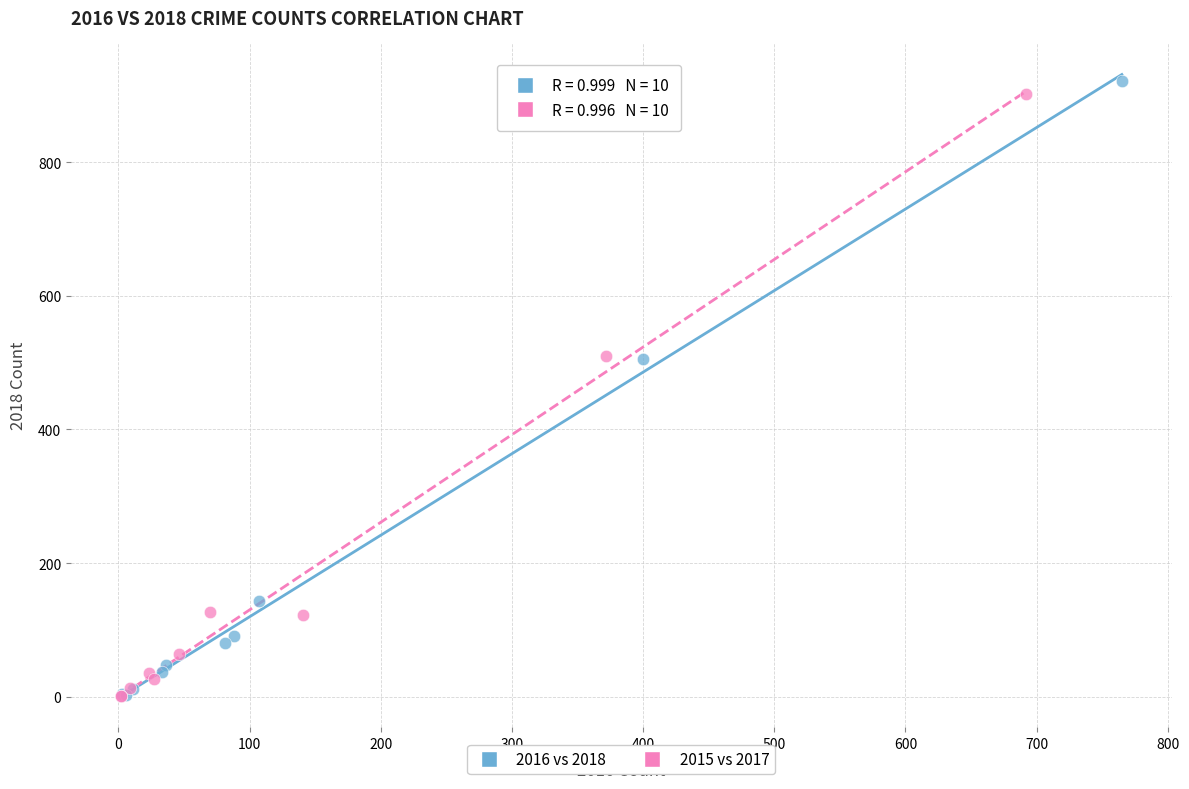

Which series has the widest spread of Y values?

2016 vs 2018